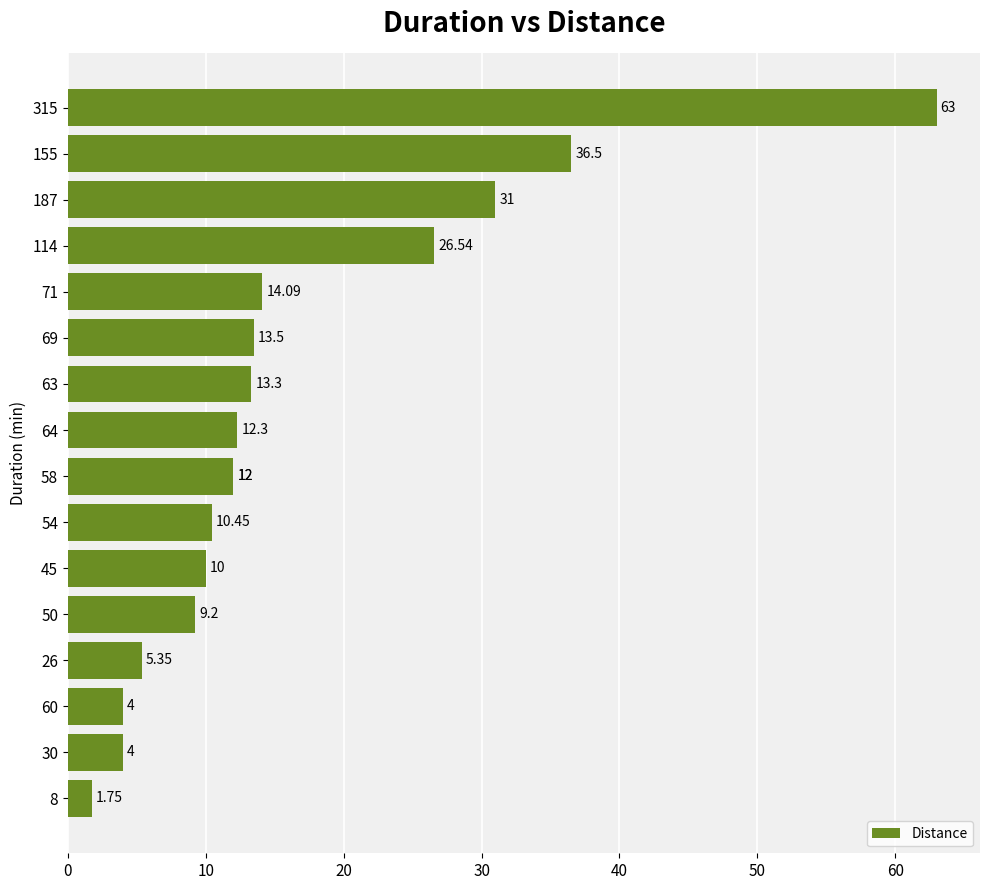

The chart shows a value of 0.9 at 60. True or false?

False